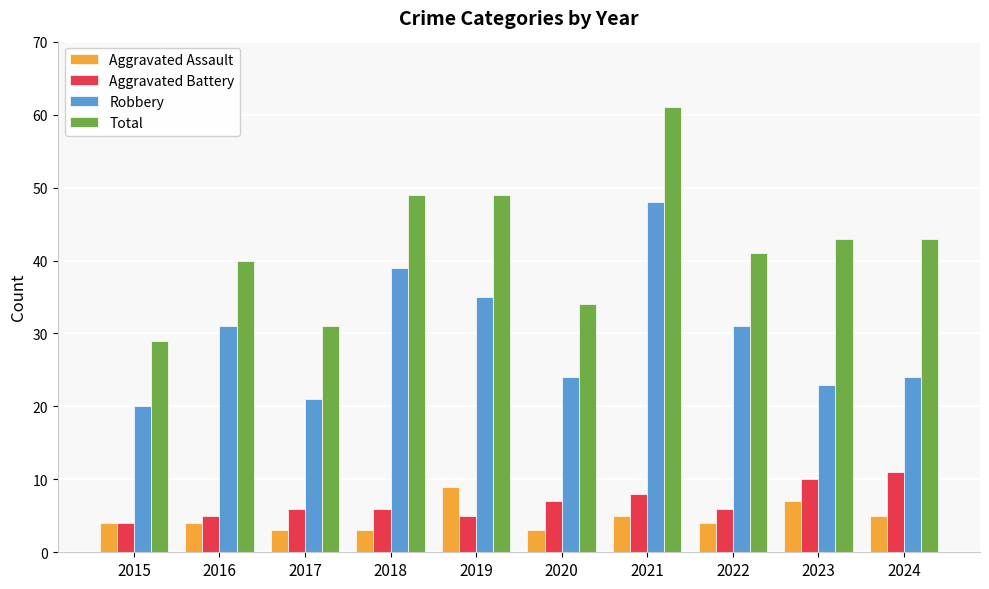

What is the spread (max minus min) of values at 2017?

28